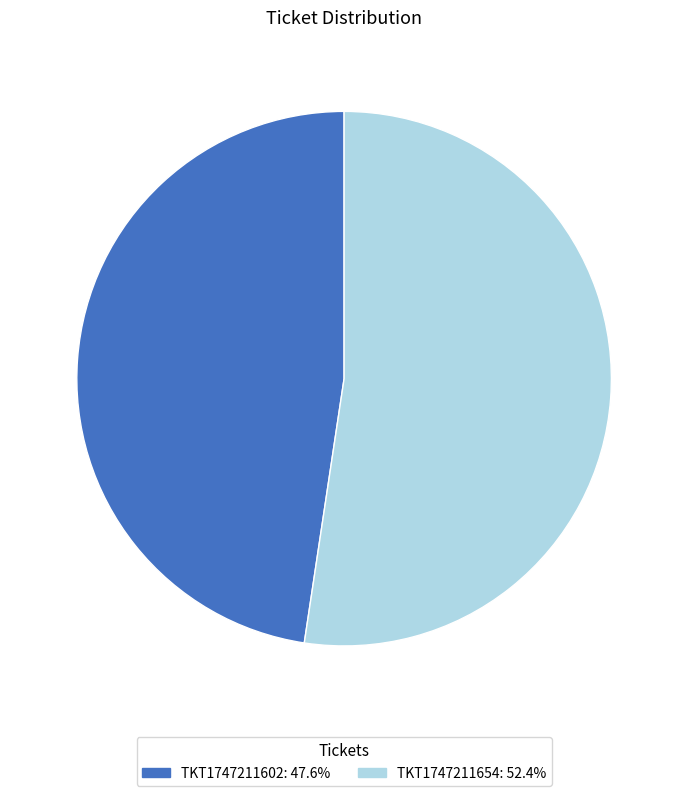

Which has a higher value, TKT1747211654 or TKT1747211602?

TKT1747211654